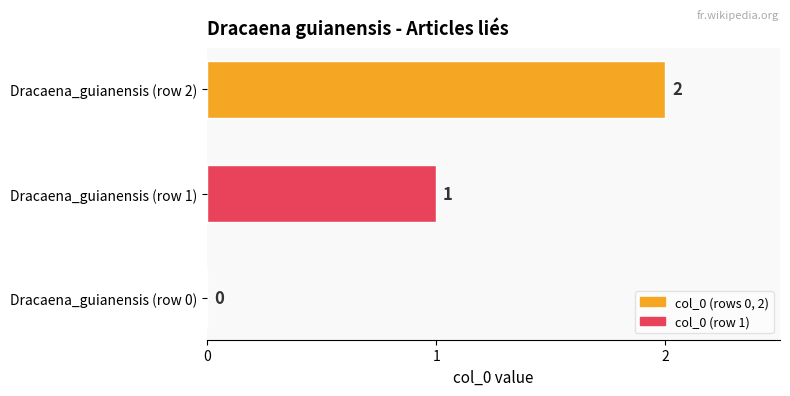

How many values are between 0 and 2?

3